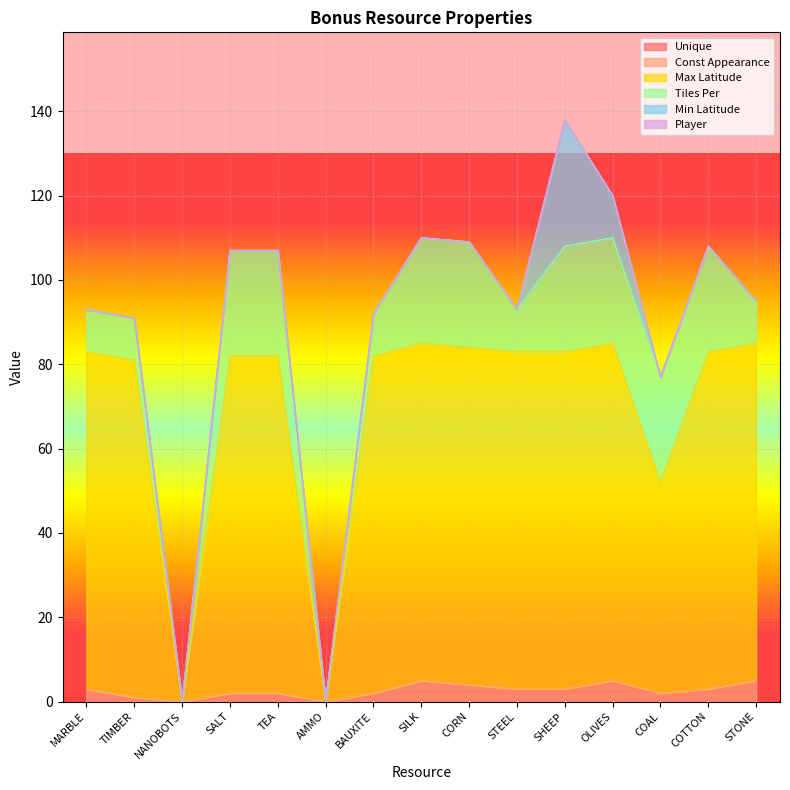

Is the value of Tiles Per at BAUXITE greater than the value of Const Appearance at SILK?

Yes